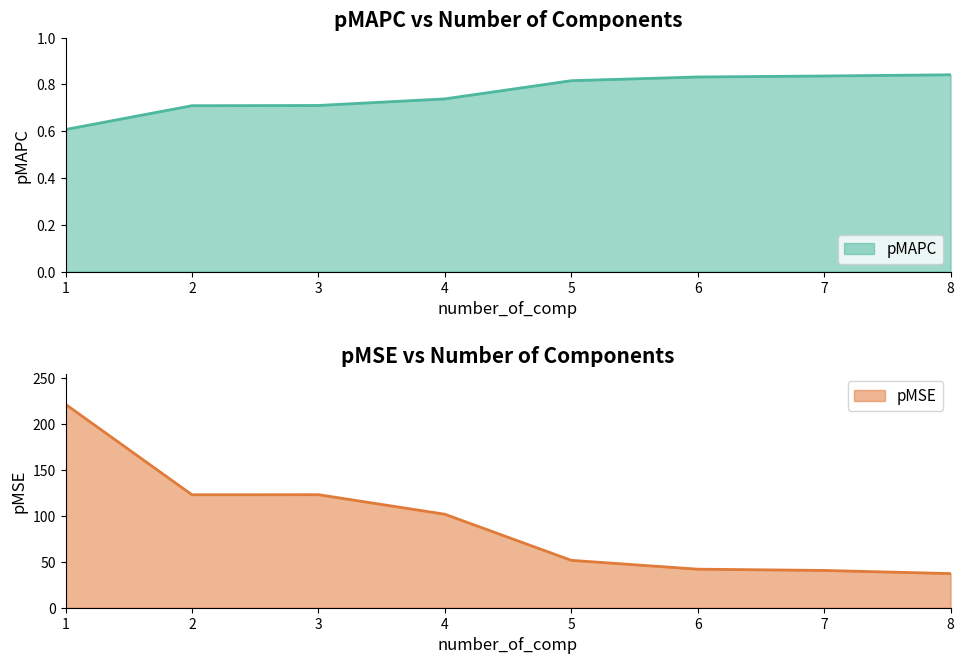

What is the label of the 6th point from the left?

6.0